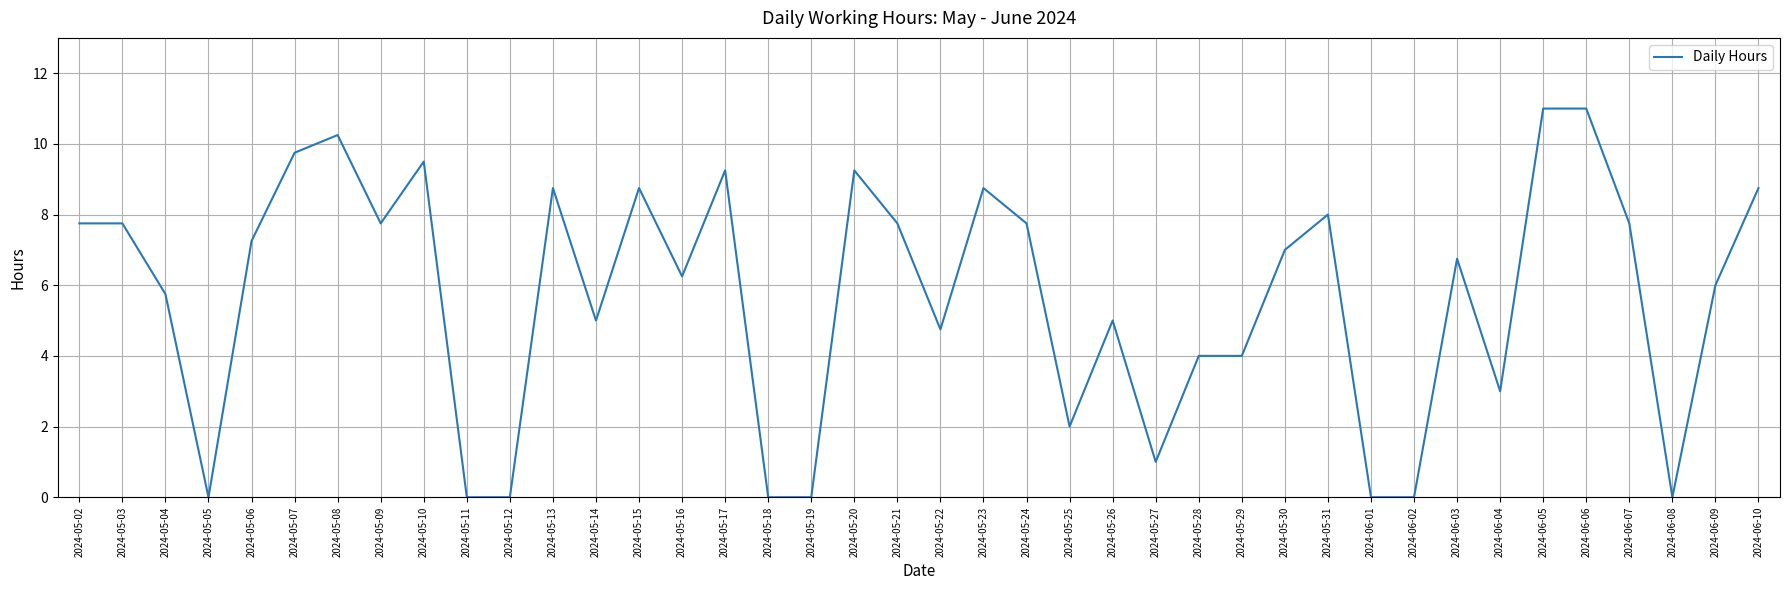

What is the ratio of the value at 2024-06-09 to the value at 2024-06-04?

2.0